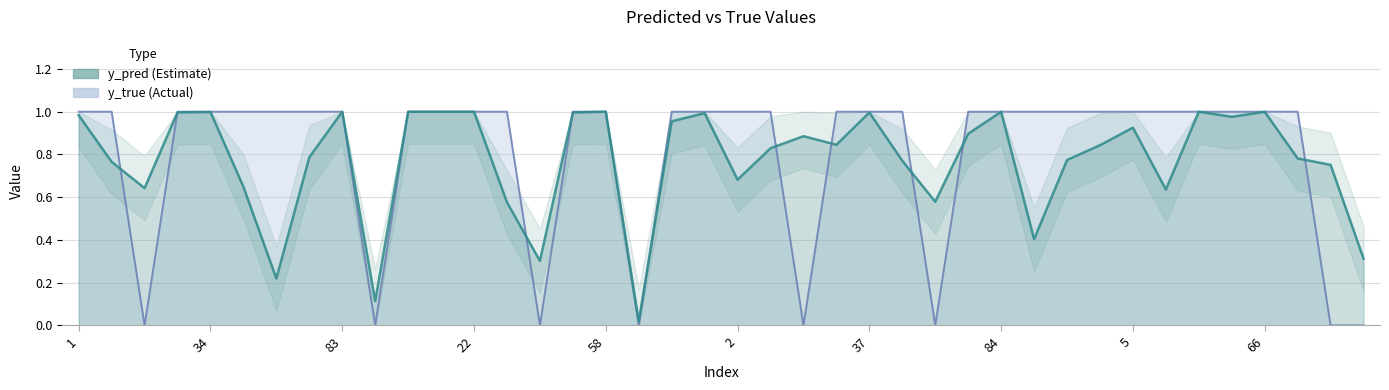

Reading right to left, list all the values displayed in this chart.

y_pred: 0.3	0.8	0.8	1.0	1.0	1.0	0.6	0.9	0.8	0.8	0.4	1.0	0.9	0.6	0.8	1.0	0.8	0.9	0.8	0.7	1.0	1.0	0.0	1.0	1.0	0.3	0.6	1.0	1.0	1.0	0.1	1.0	0.8	0.2	0.6	1.0	1.0	0.6	0.8	1.0
y_true: 0.0	0.0	1.0	1.0	1.0	1.0	1.0	1.0	1.0	1.0	1.0	1.0	1.0	0.0	1.0	1.0	1.0	0.0	1.0	1.0	1.0	1.0	0.0	1.0	1.0	0.0	1.0	1.0	1.0	1.0	0.0	1.0	1.0	1.0	1.0	1.0	1.0	0.0	1.0	1.0